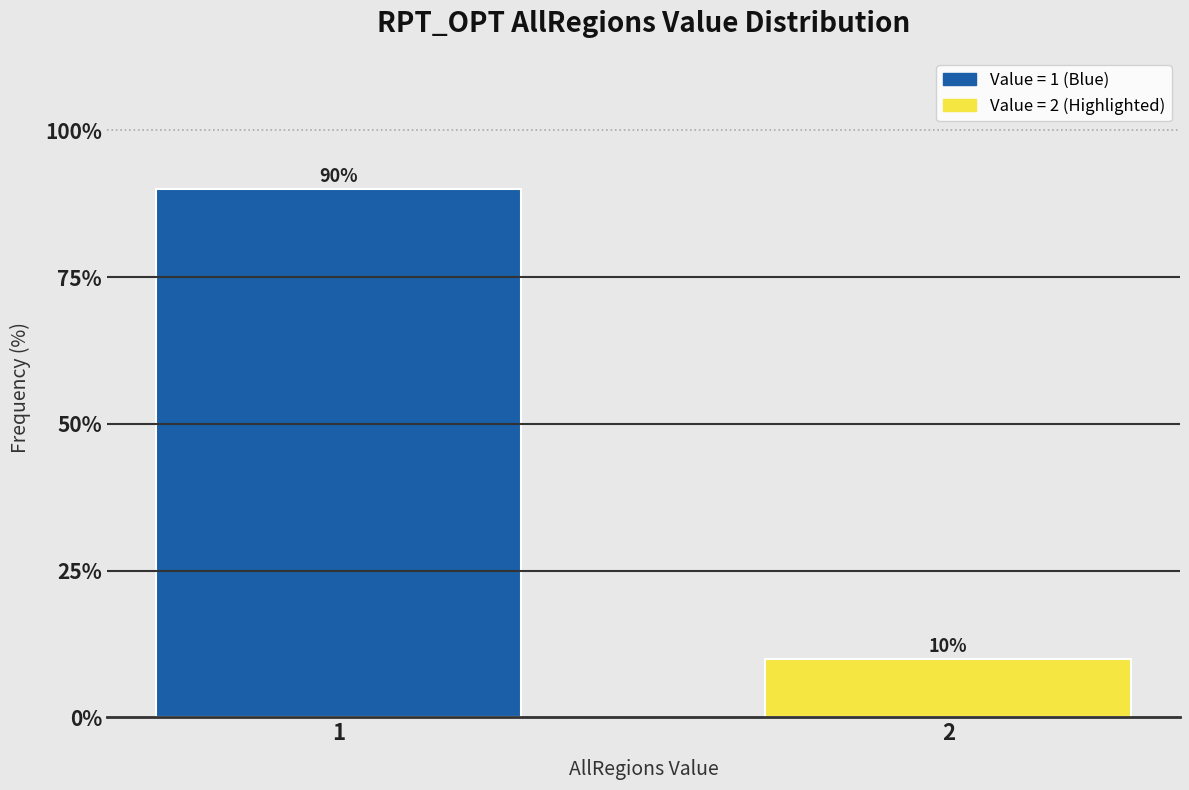

Reading left to right, what are all the values shown in this chart?

1=90	2=10